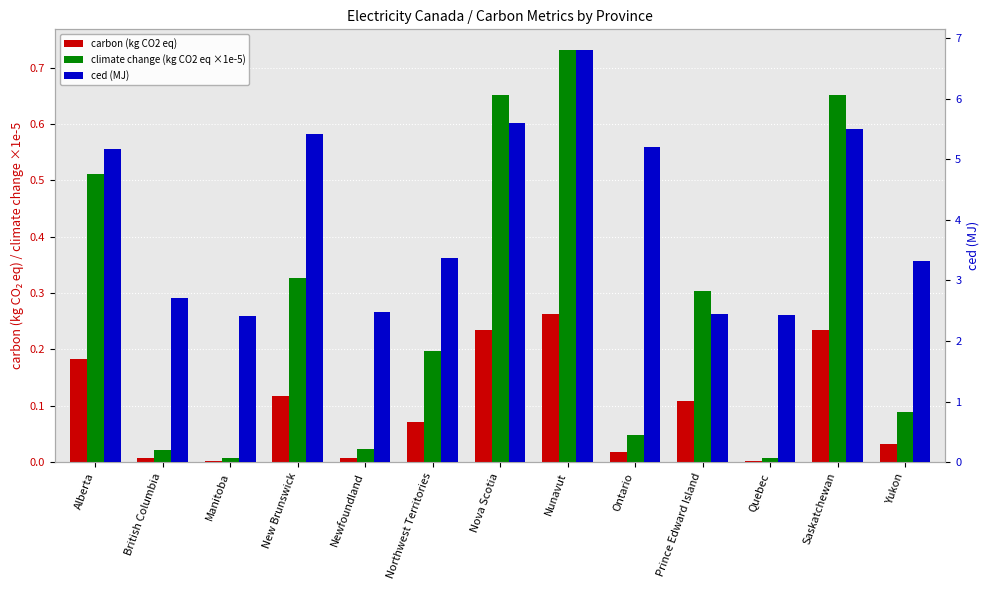

At Manitoba, list the series in order from smallest to largest.

carbon (kg CO2 eq), climate change (kg CO2 eq ×1e-5), ced (MJ)